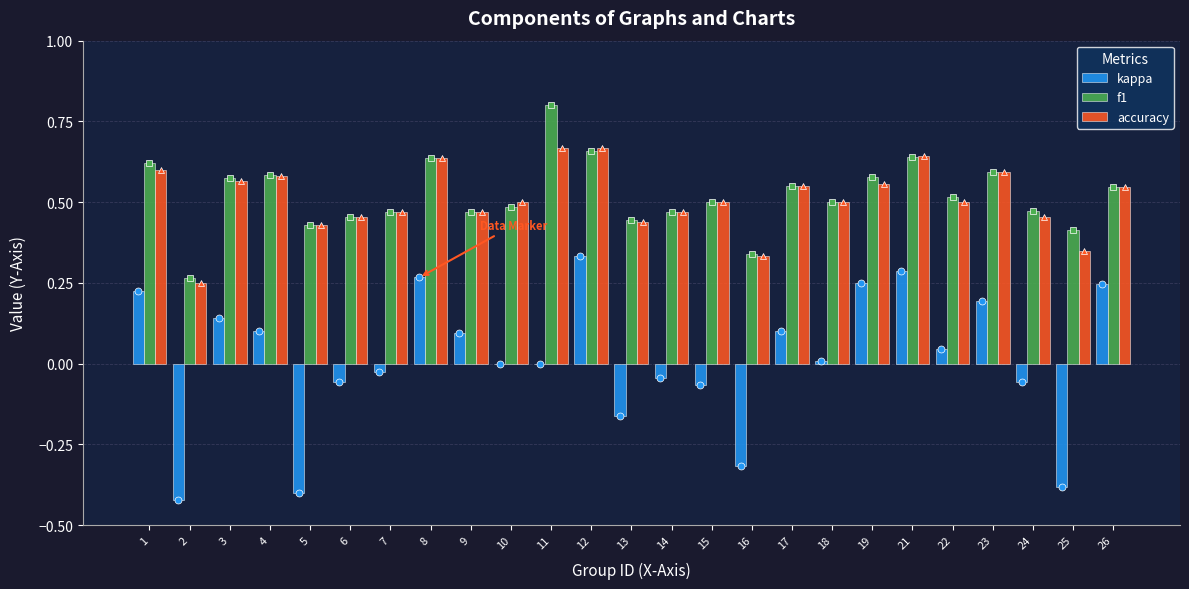

What is the minimum value for accuracy?

0.2